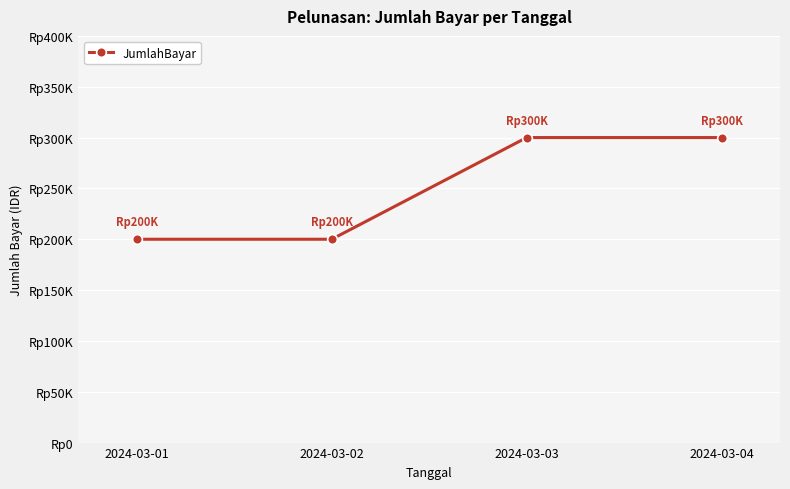

Where is the data nearest to the value 250000?

2024-03-01